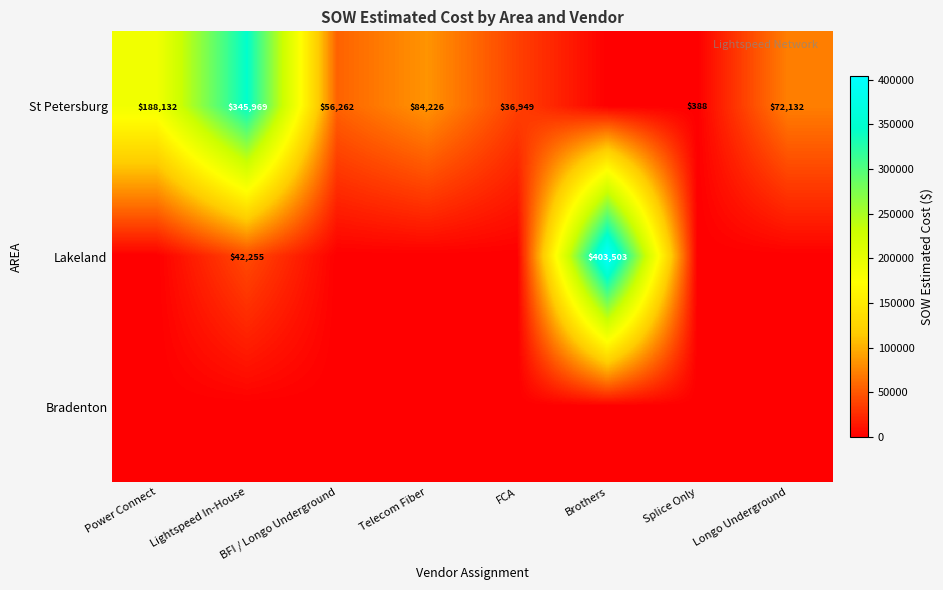

What is the total value across all series at Power Connect?

188132.5